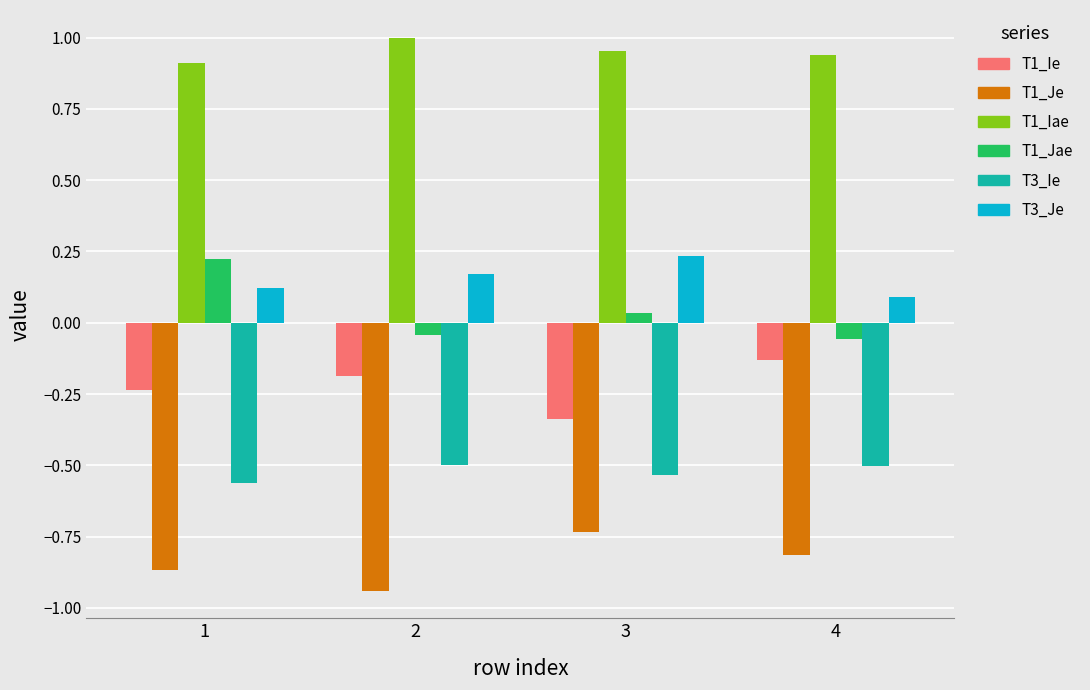

Which series has the largest total across all categories?

T1_Iae